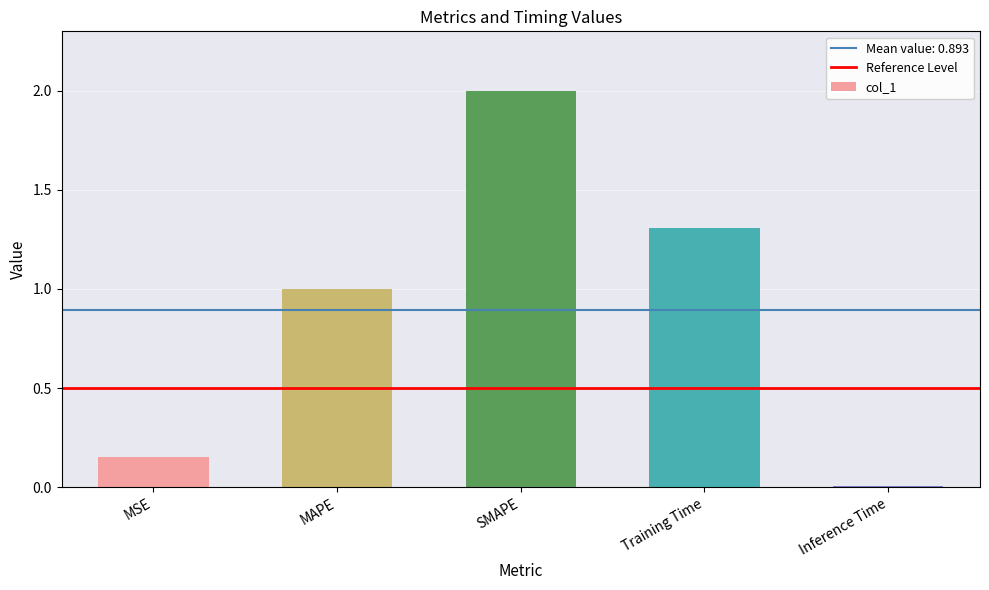

What is the sum of all values?

4.5